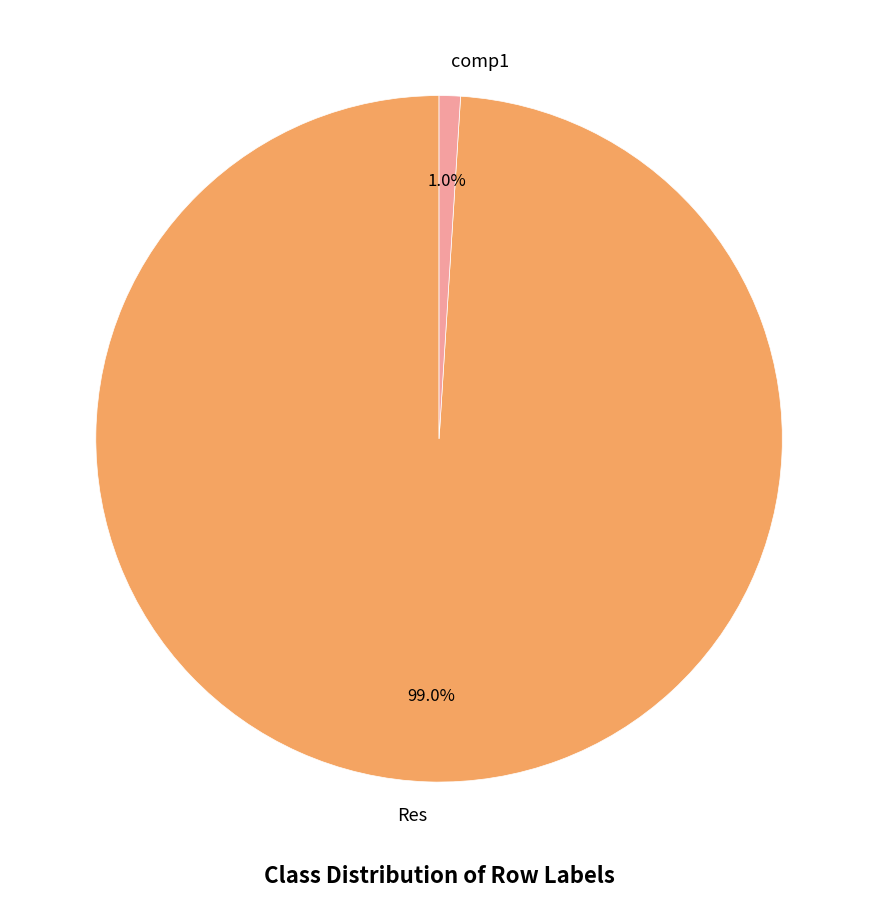

Between comp1 and Res, which is larger?

Res